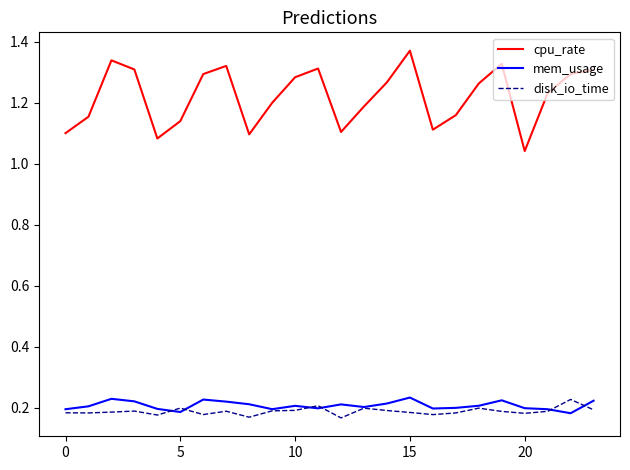

Count the number of categories in the chart.

24